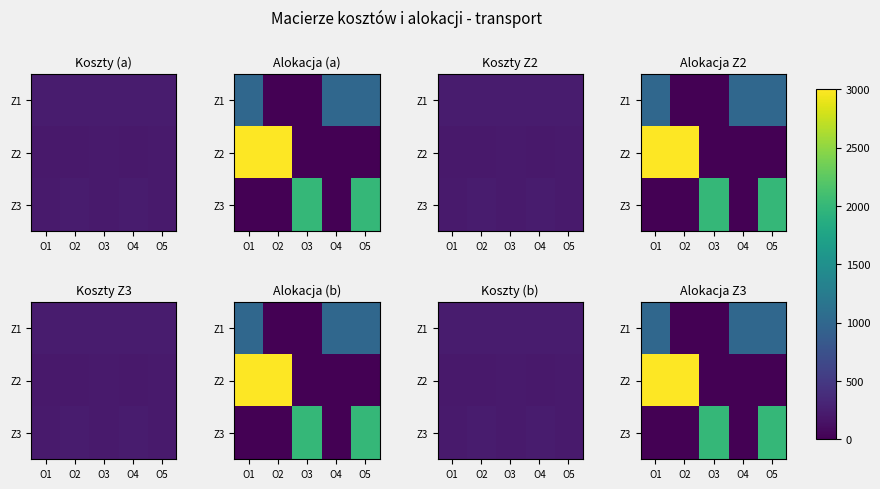

Which has a higher value, O4 or O2?

O4